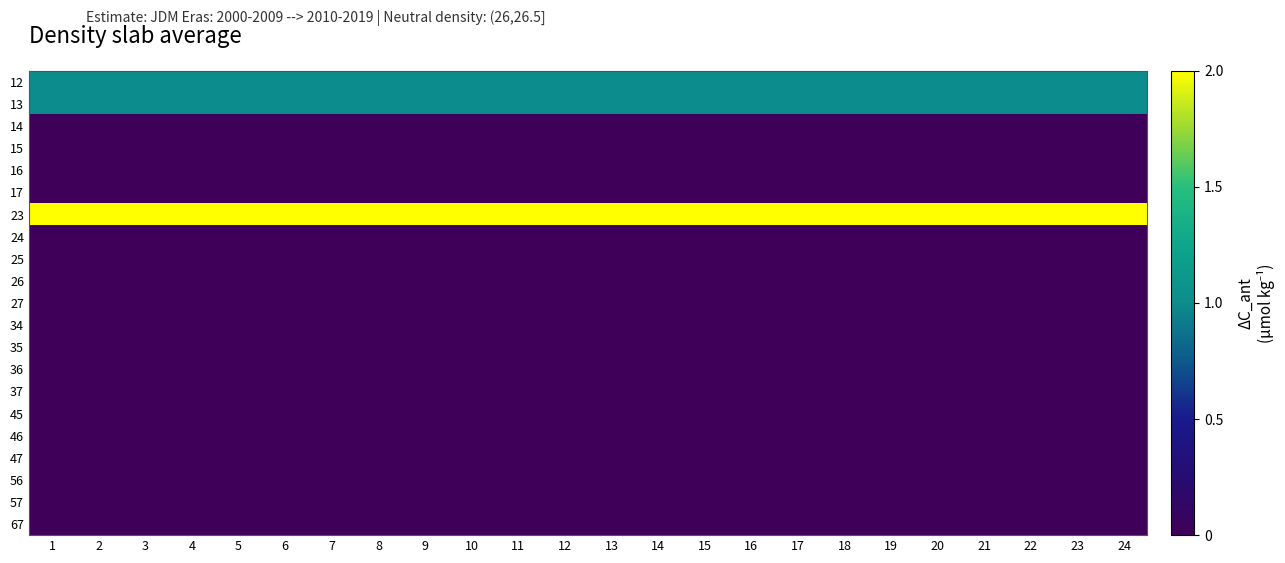

What is the total value across all series at 23?

4